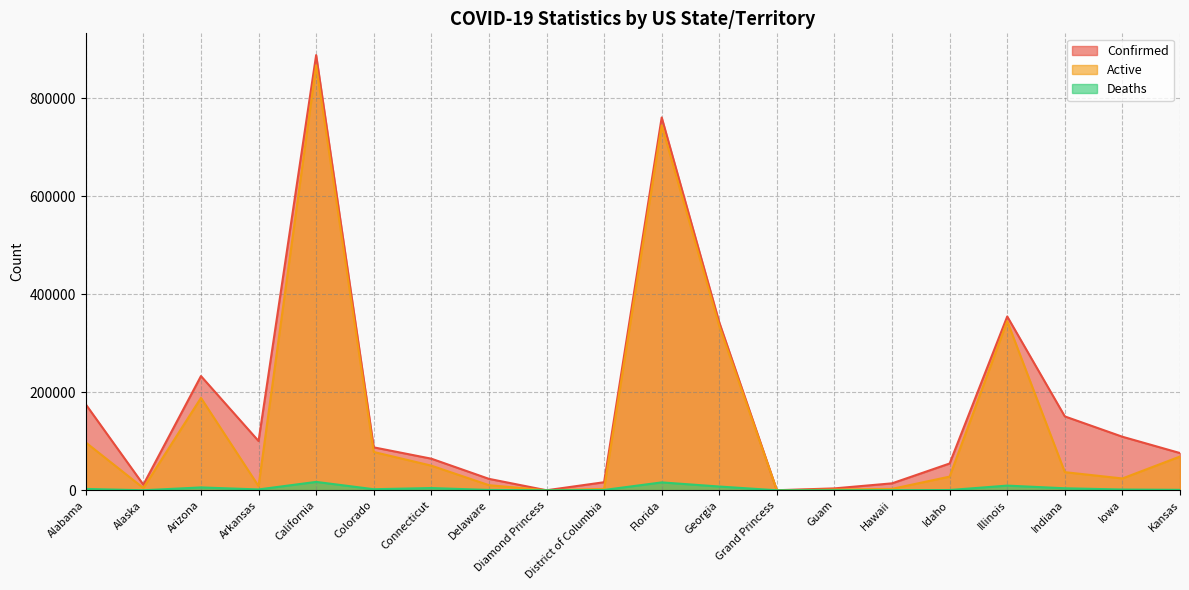

How many lines are shown in the chart?

3